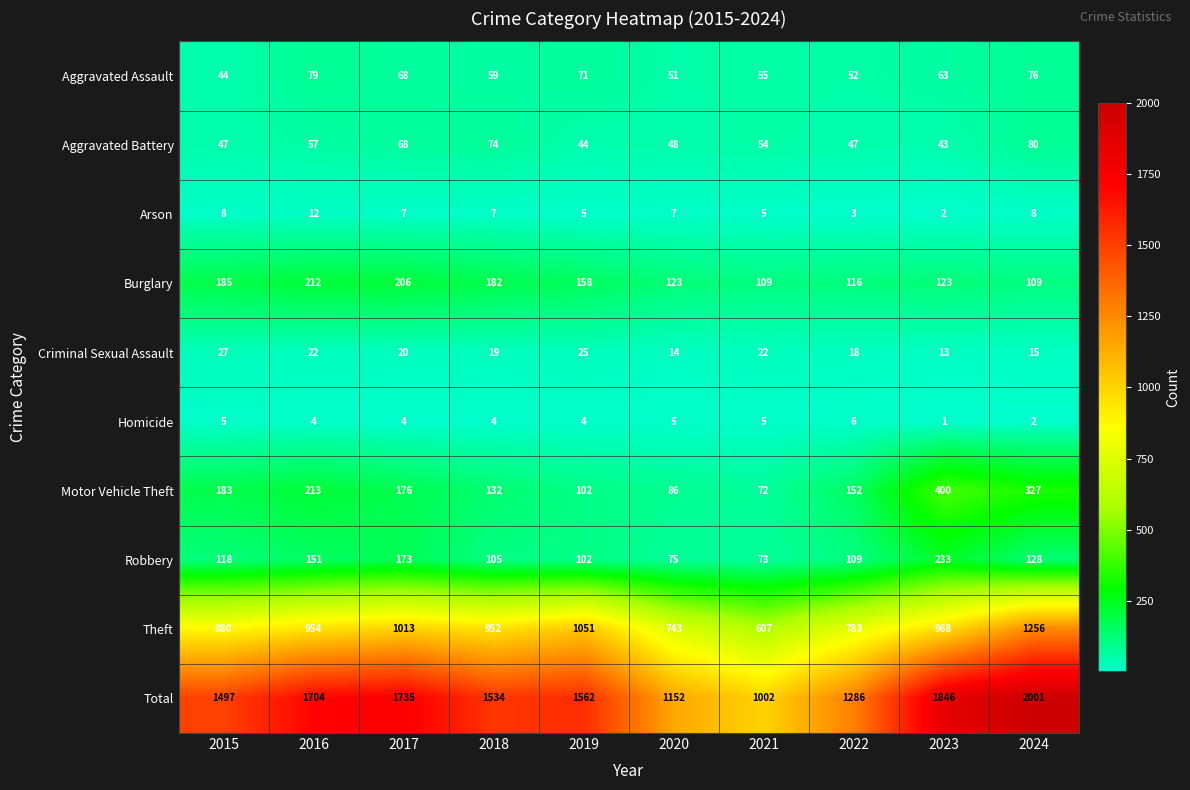

At which label does Motor Vehicle Theft reach its peak?

2023